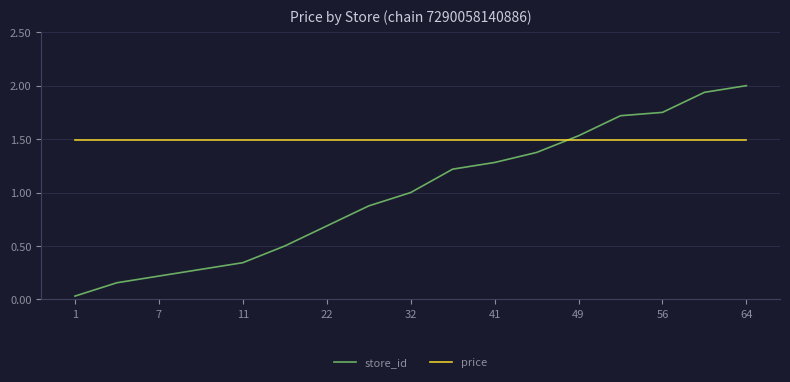

Which series has the largest total across all categories?

price